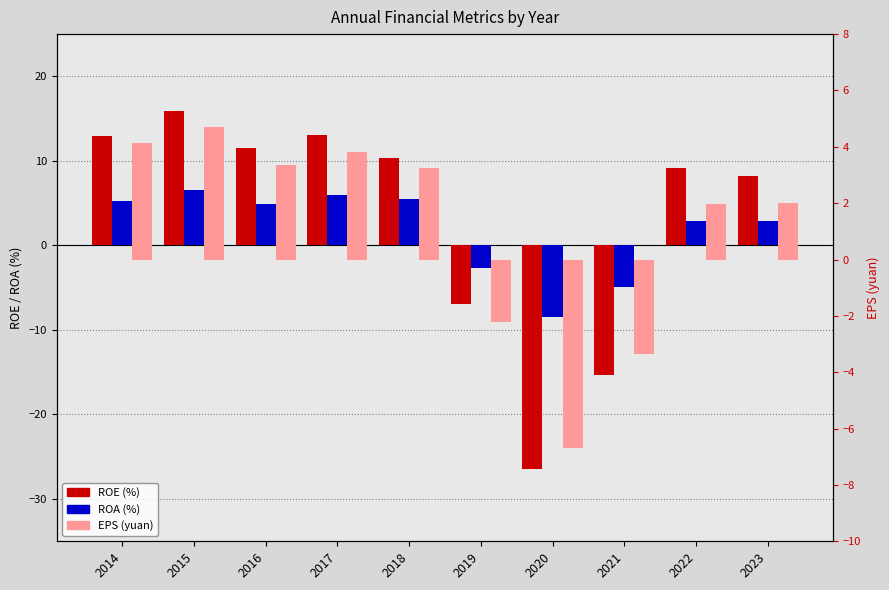

Which series has the largest range (max minus min)?

ROE